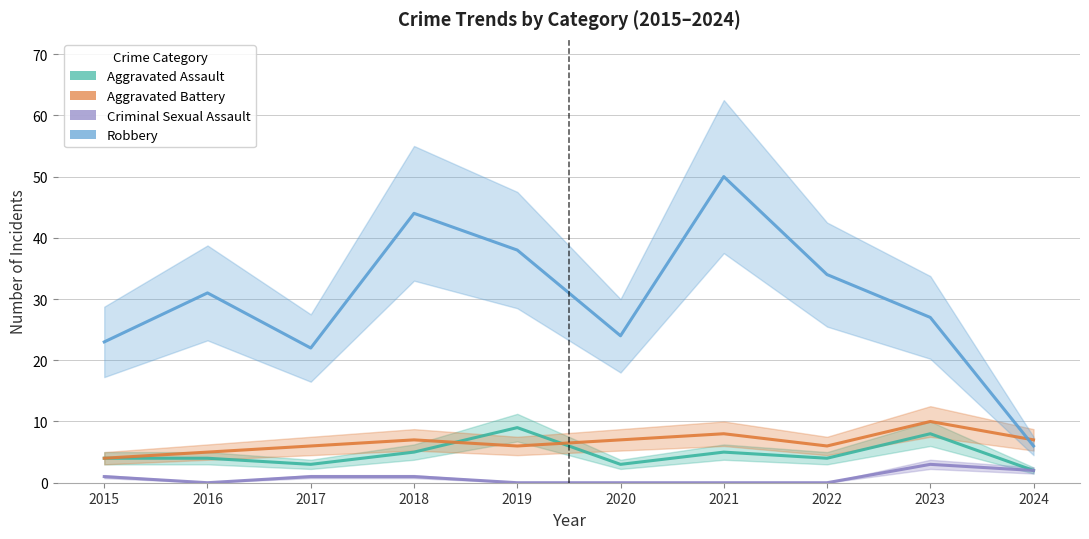

In Robbery, how many points are higher than both neighbors (excluding endpoints)?

3